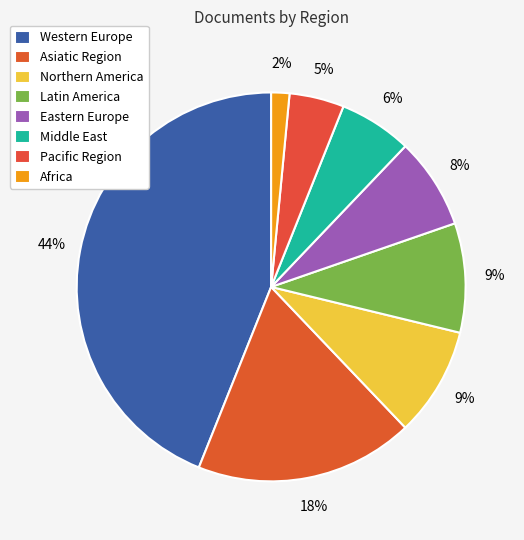

How many segments does this pie chart have?

8